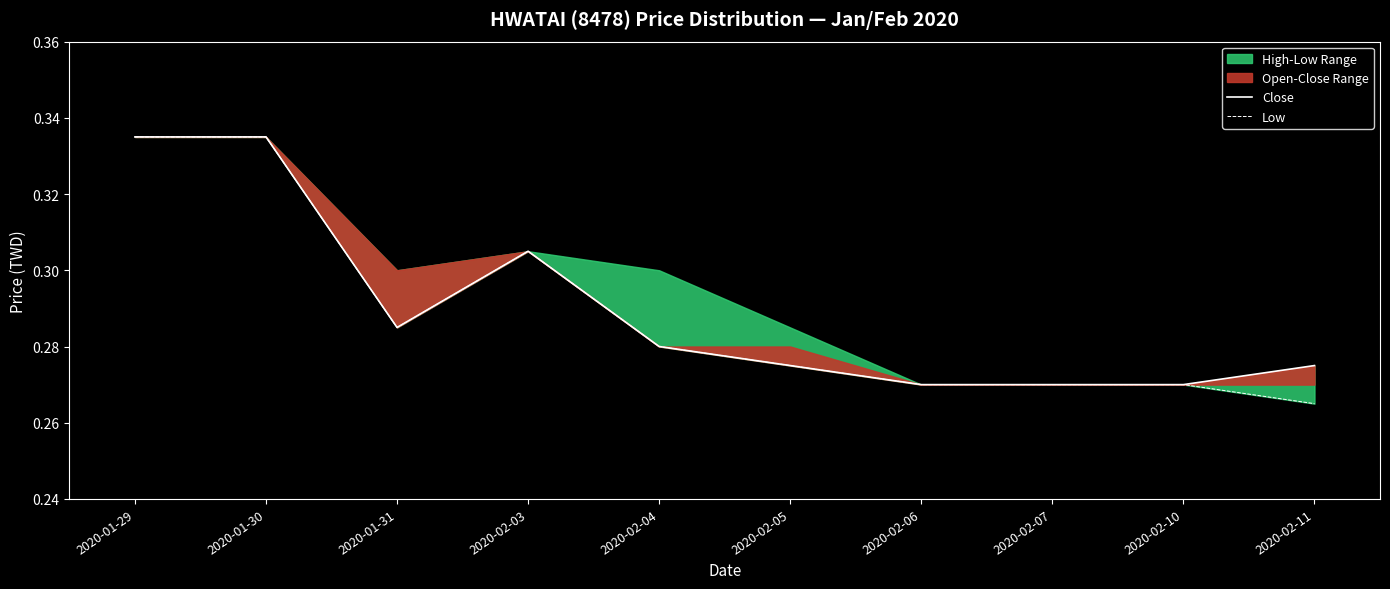

Rank the categories by Low value from highest to lowest.

2020-01-29, 2020-01-30, 2020-02-03, 2020-01-31, 2020-02-04, 2020-02-05, 2020-02-06, 2020-02-07, 2020-02-10, 2020-02-11